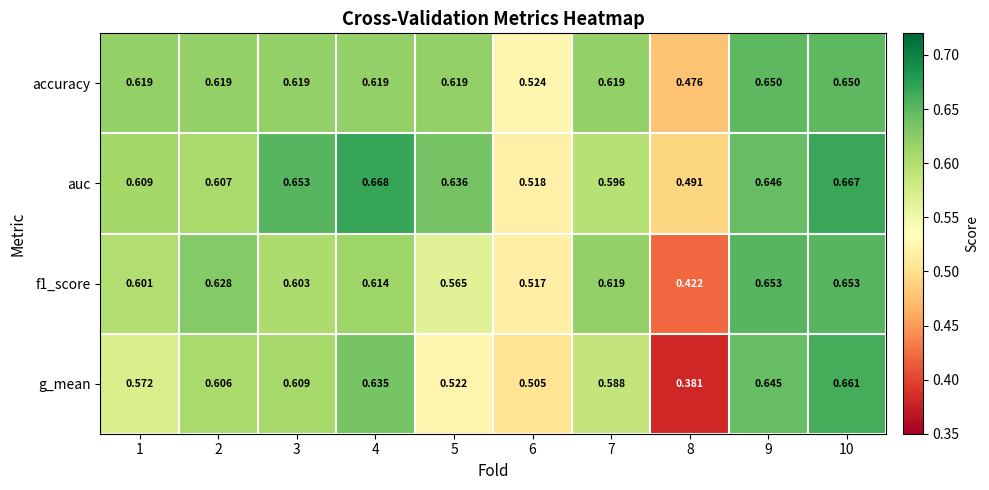

Which series changed the most between 5 and 10?

g_mean